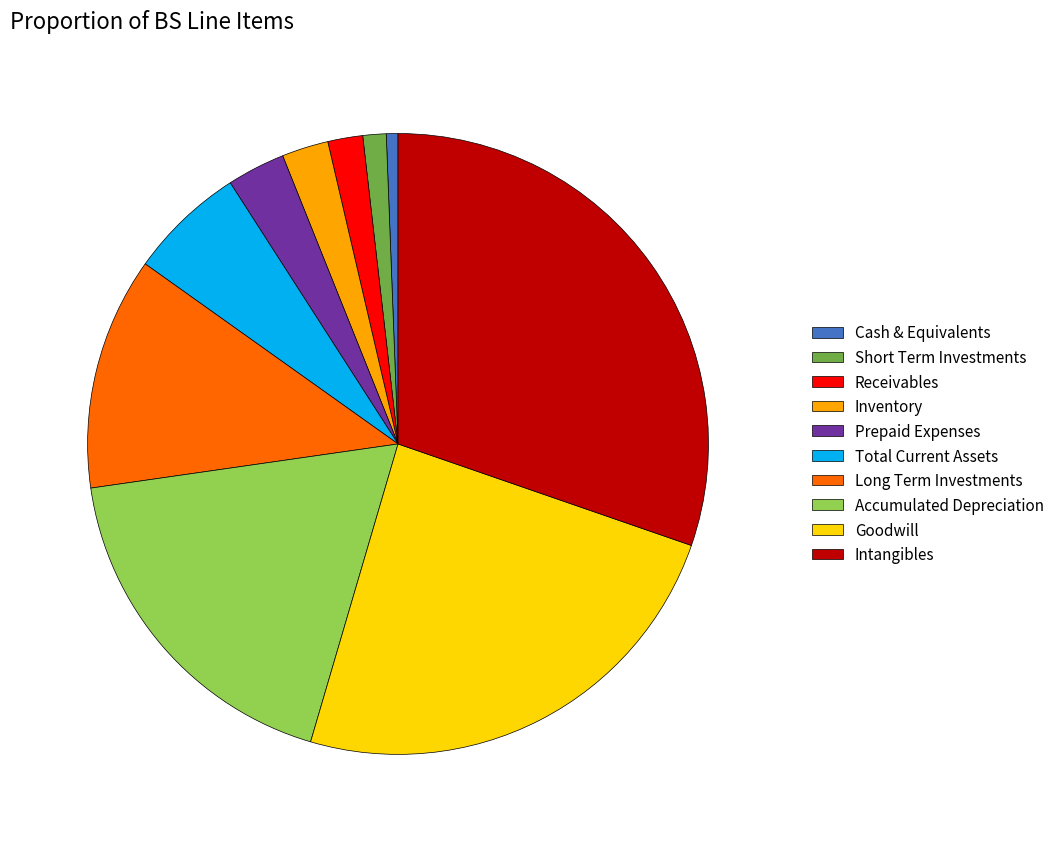

Rank the categories by value from lowest to highest.

Cash & Equivalents, Short Term Investments, Receivables, Inventory, Prepaid Expenses, Total Current Assets, Long Term Investments, Accumulated Depreciation, Goodwill, Intangibles